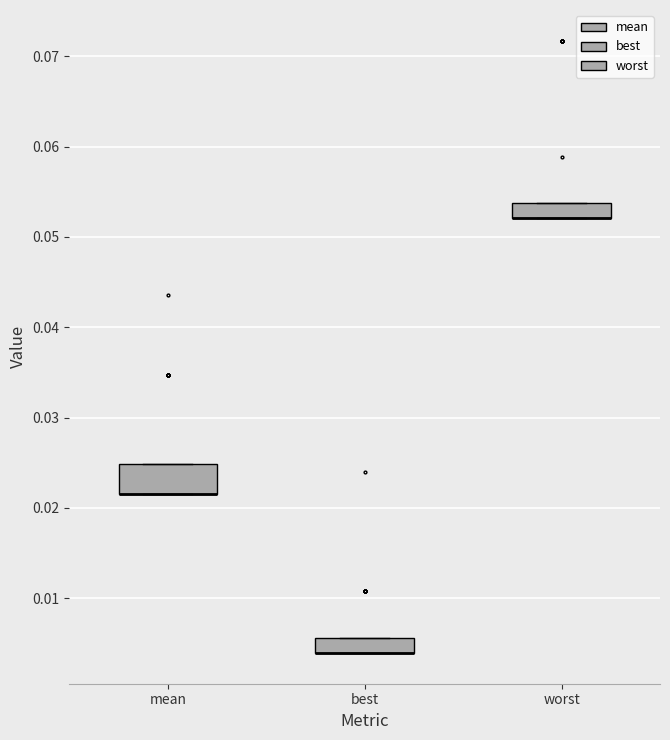

Reading left to right, read every box against the y-axis: the position of its median line, the range the box covers, and the ends of its whiskers. The values are not printed on the chart, so give them approximately, as read against the axis.

mean: median 0.022 (drawn on the box's lower edge), box 0.022 to 0.025, whiskers 0.022 to 0.025
best: median 0.004 (drawn on the box's lower edge), box 0.004 to 0.006, whiskers 0.004 to 0.006
worst: median 0.052 (drawn on the box's lower edge), box 0.052 to 0.054, whiskers 0.052 to 0.054